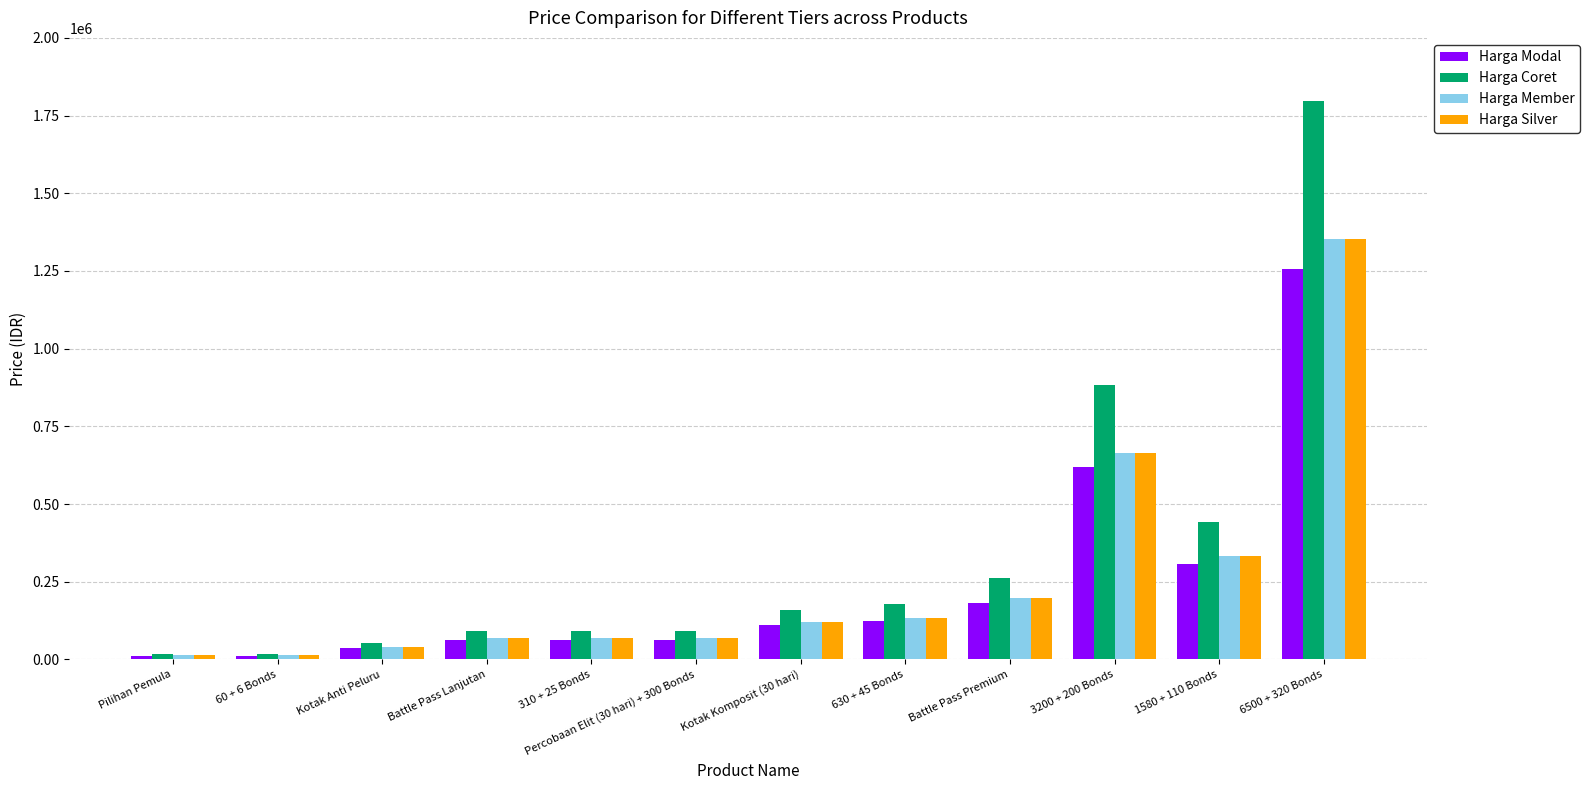

What is the difference between the Harga Coret values at 60 + 6 Bonds and Kotak Komposit (30 hari)?

142000